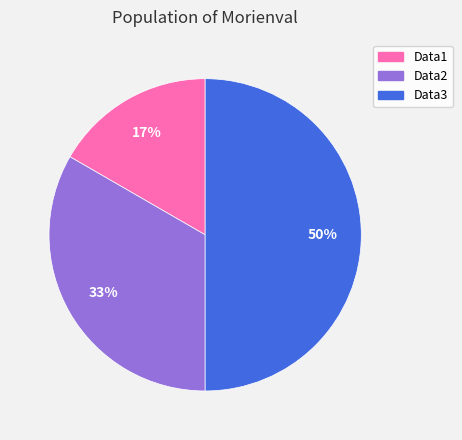

The Data1 slice represents 17% of the pie. True or false?

True